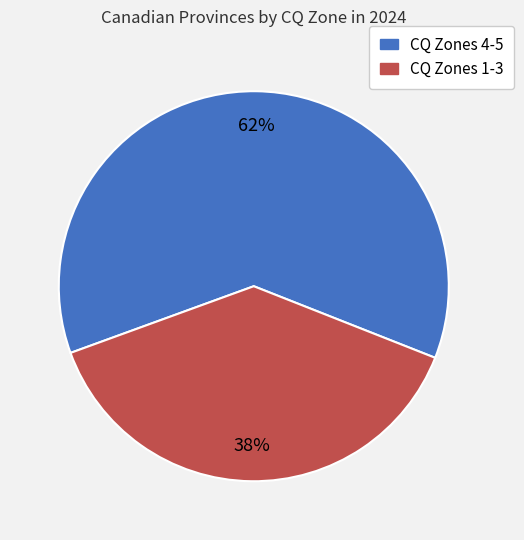

To the nearest percent, what is the average slice percentage?

50%